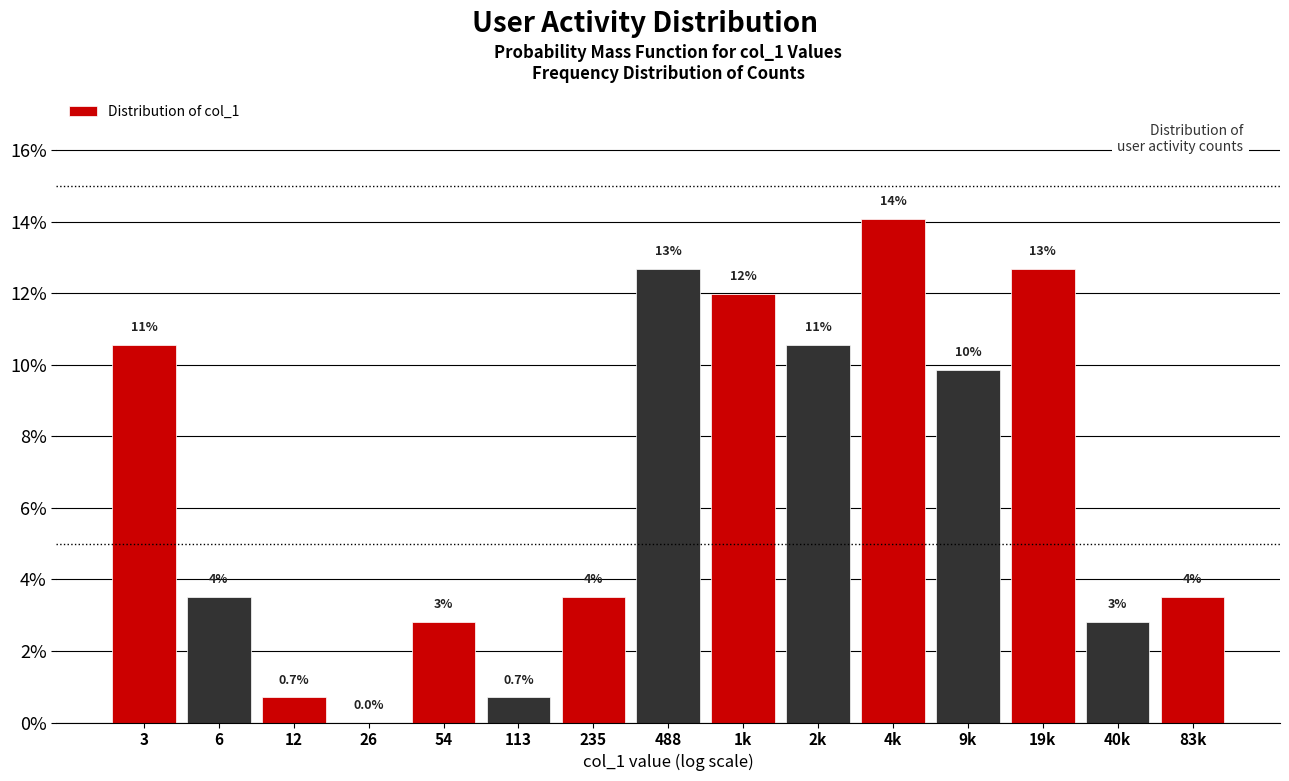

Are the bars horizontal?

No